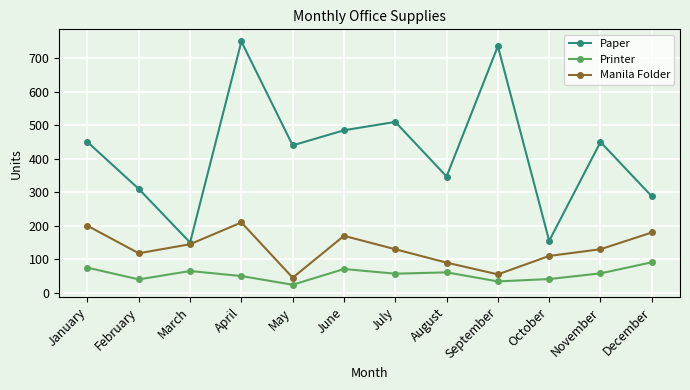

At October, list the series in order from largest to smallest.

Paper, Manila Folder, Printer